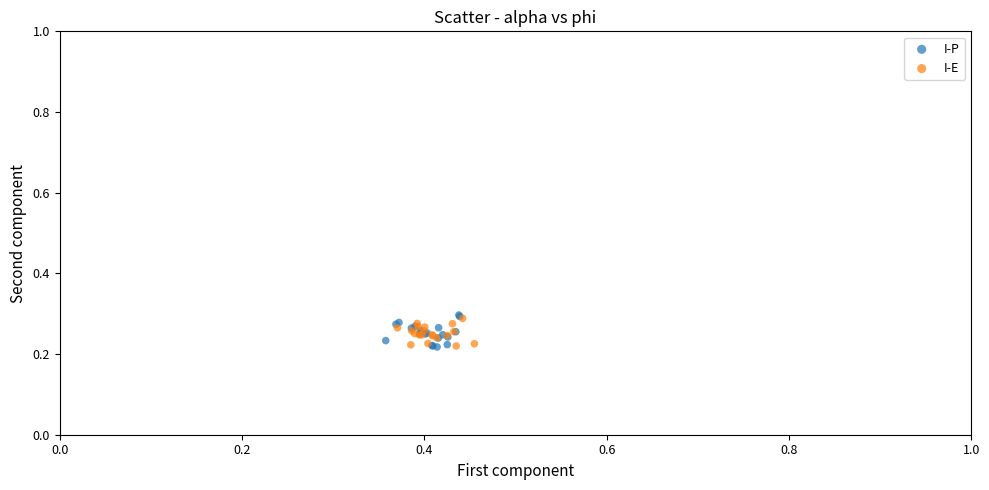

Which series has the widest spread of Y values?

I-P